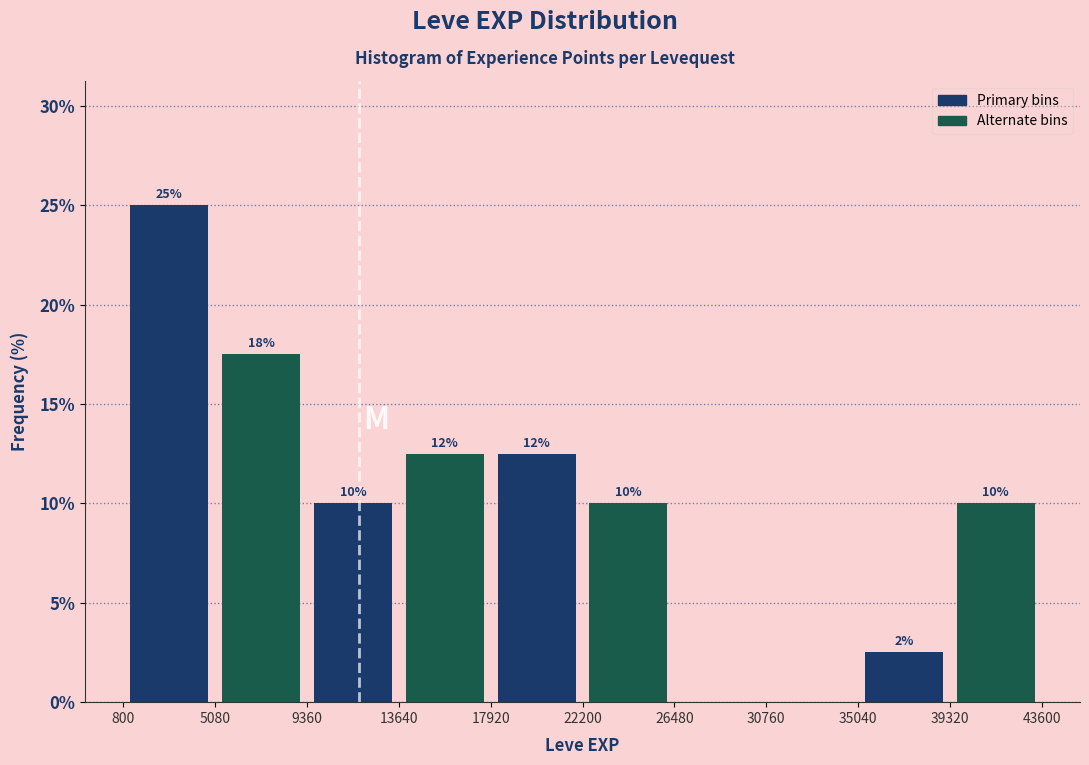

Over which range of the x-axis is the bar tallest?

800 to 5080